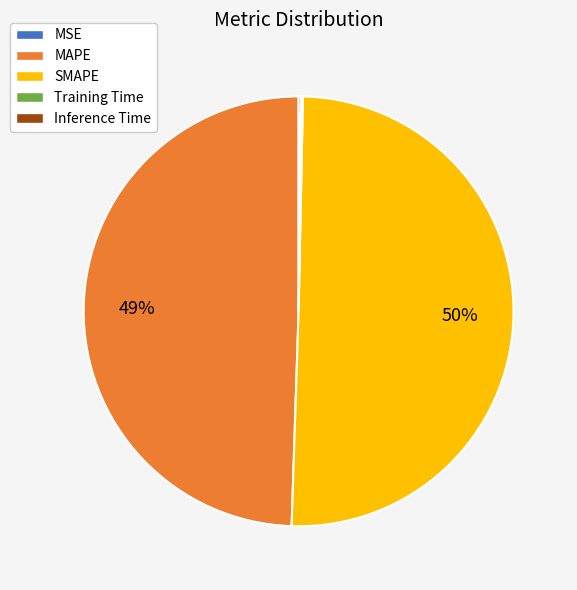

To the nearest percent, what is the average slice percentage?

20%